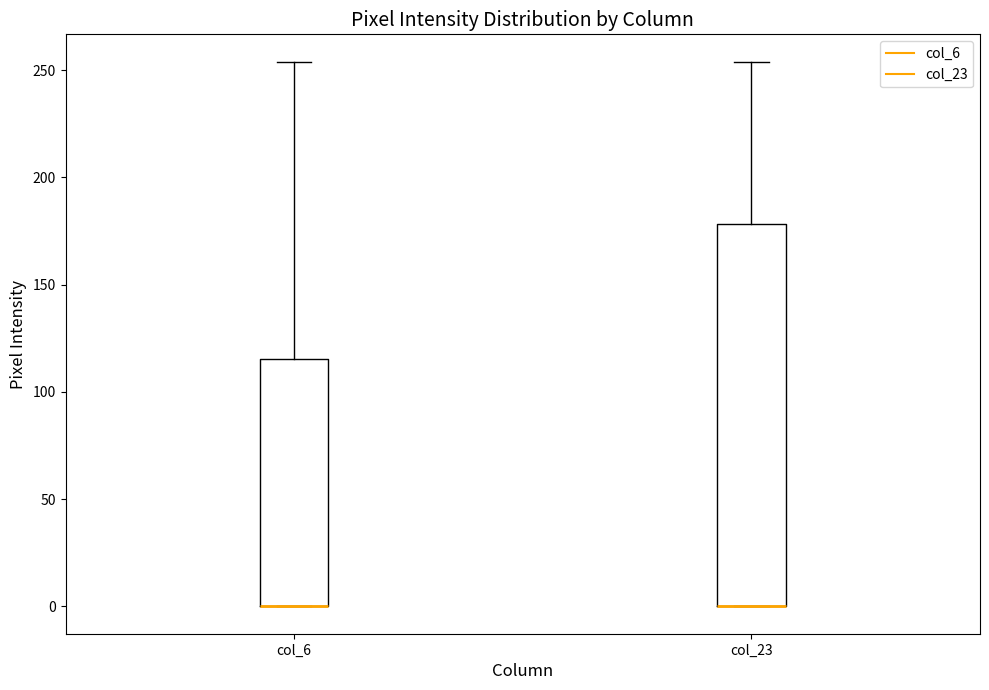

Where is the lower edge of the box for col_23 on the y-axis? The values are not printed on the chart, so give them approximately, as read against the axis.

0